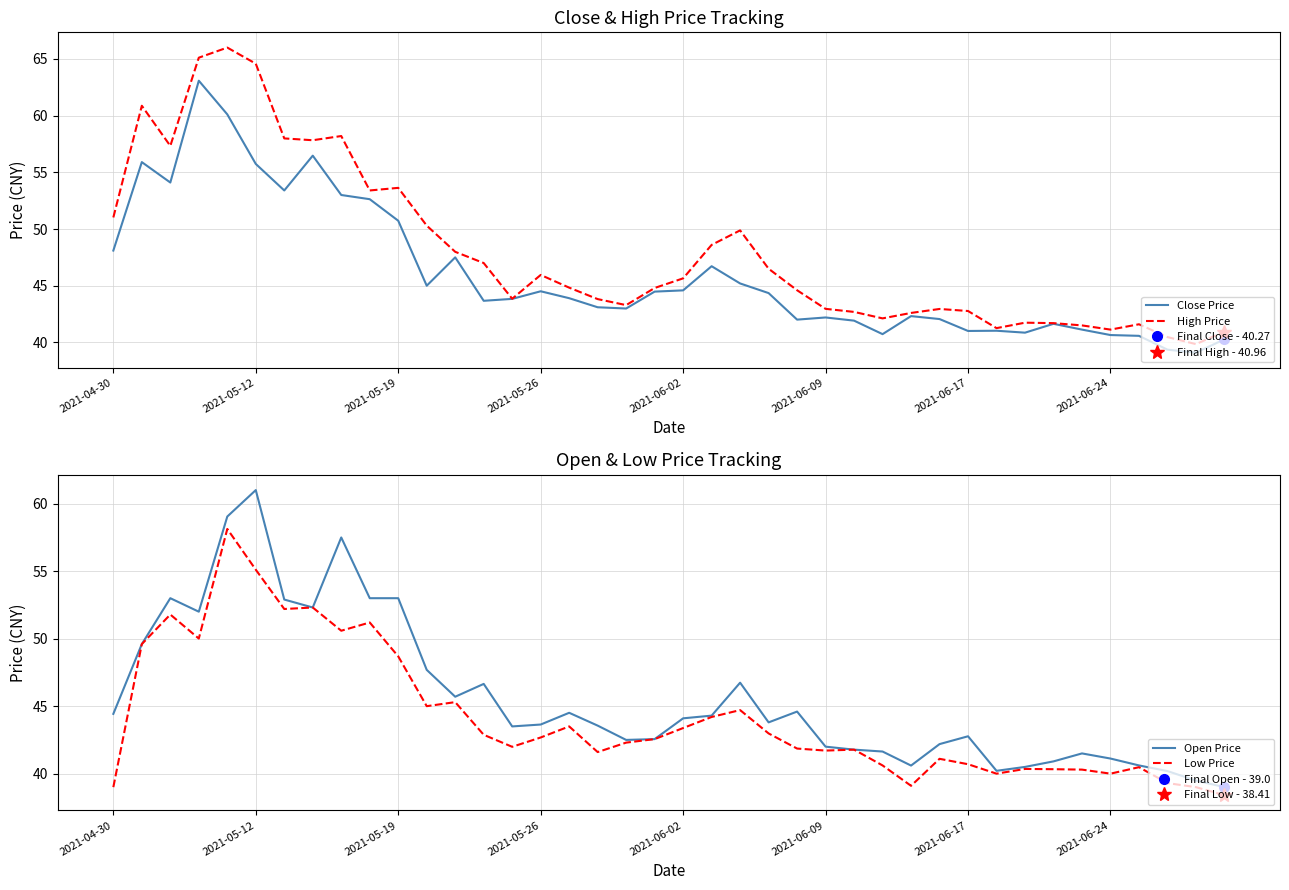

What is the highest value of the Open Price series?

61.0